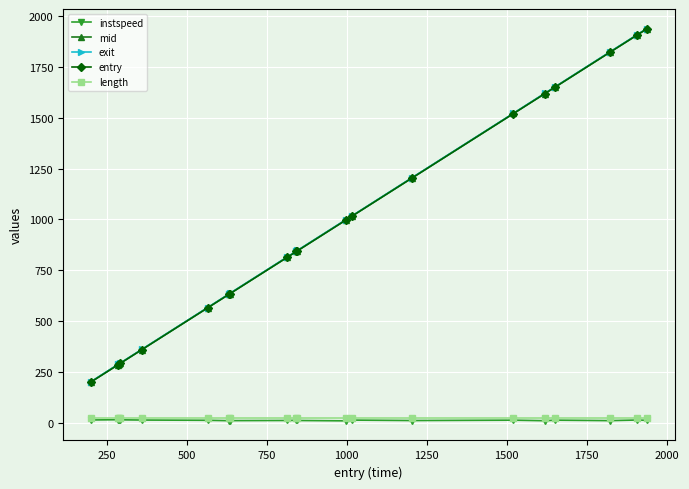

True or false: mid and length intersect in this chart.

False